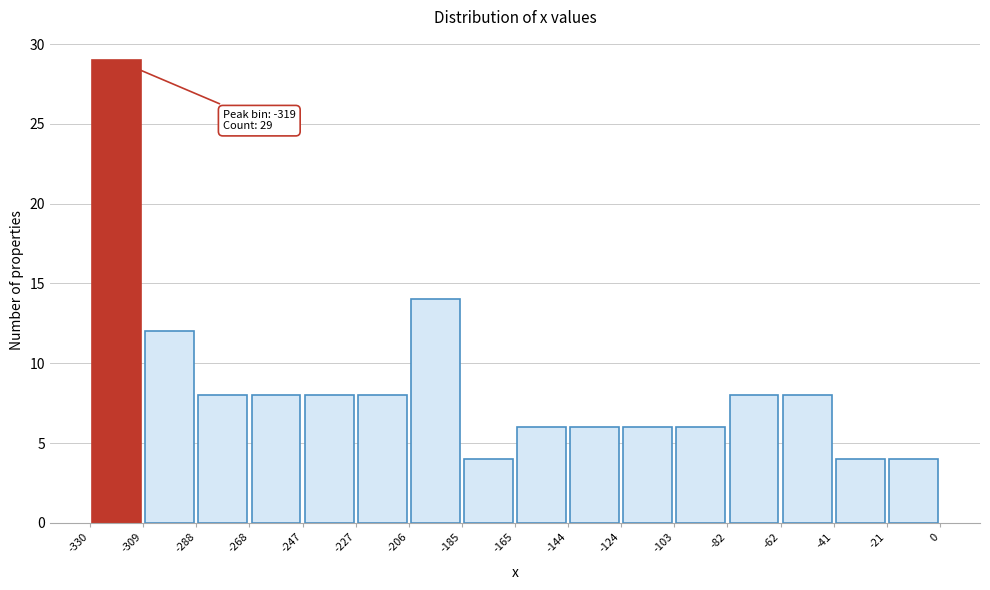

Which range on the x-axis has the tallest bar?

-330 to -309